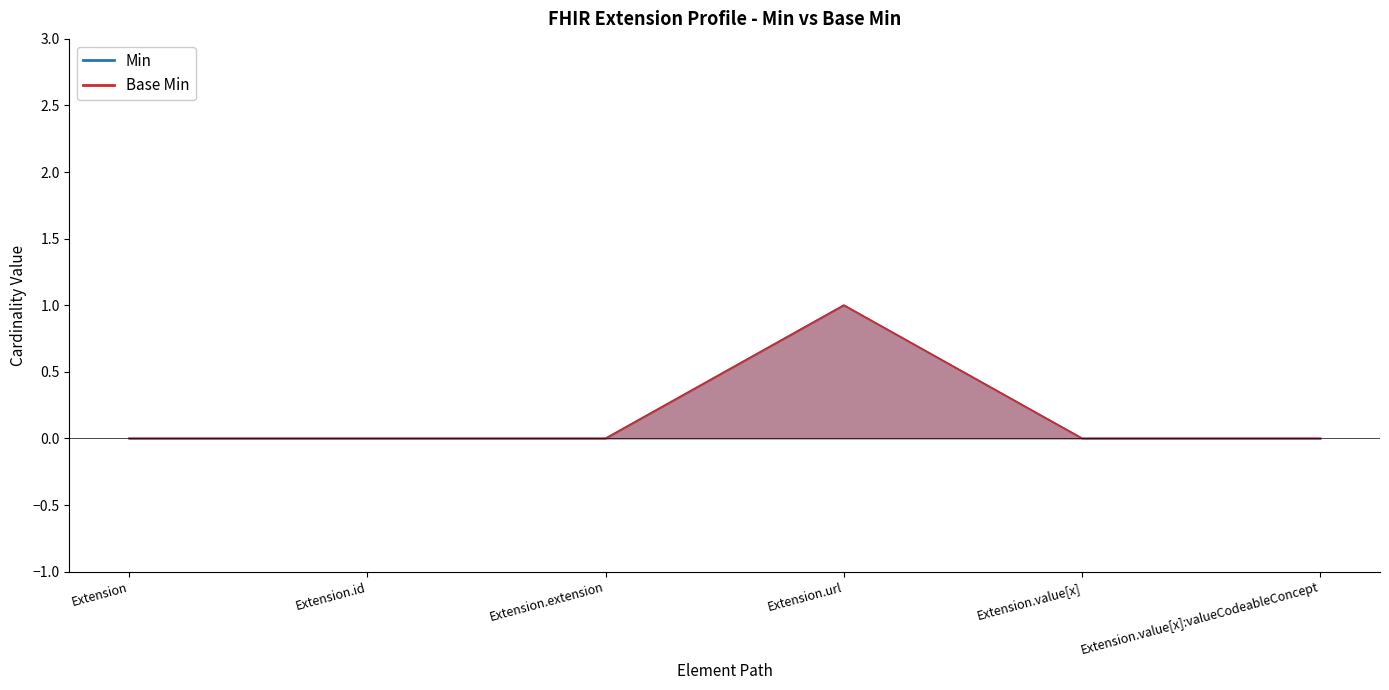

What is the label of the 5th point from the left?

Extension.value[x]